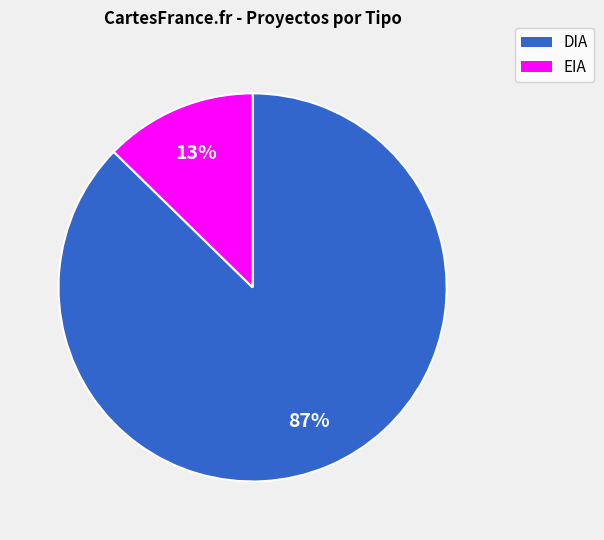

Which has a higher value, EIA or DIA?

DIA